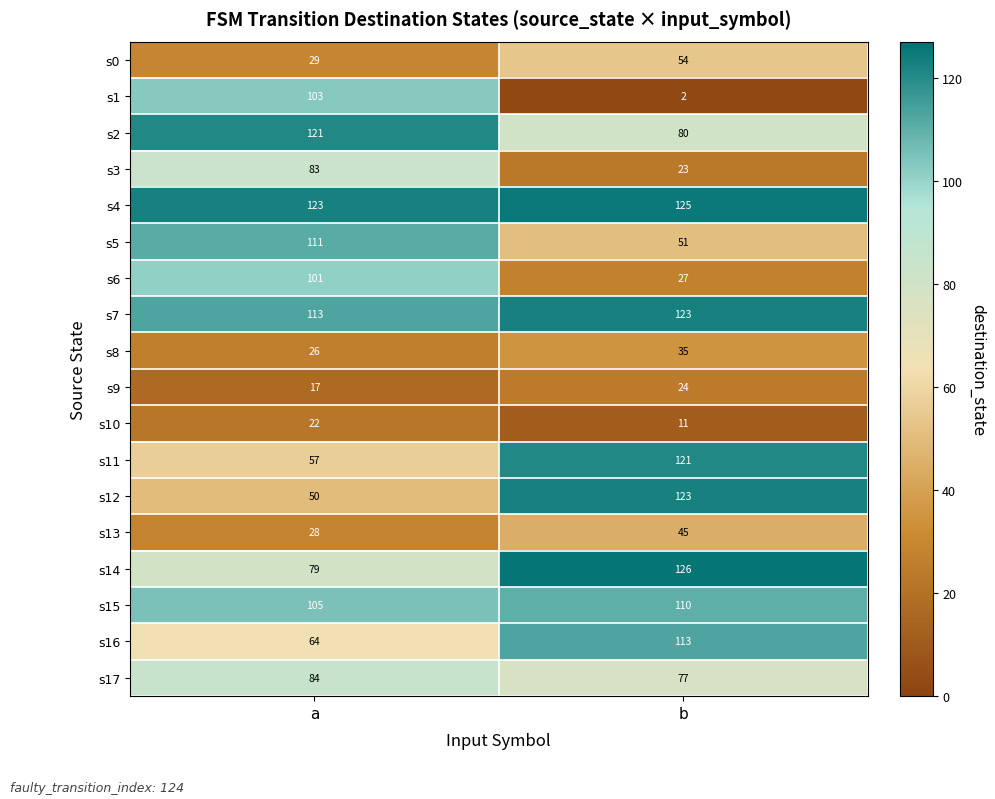

What value does the s7 series have at a, to the nearest 5?

115